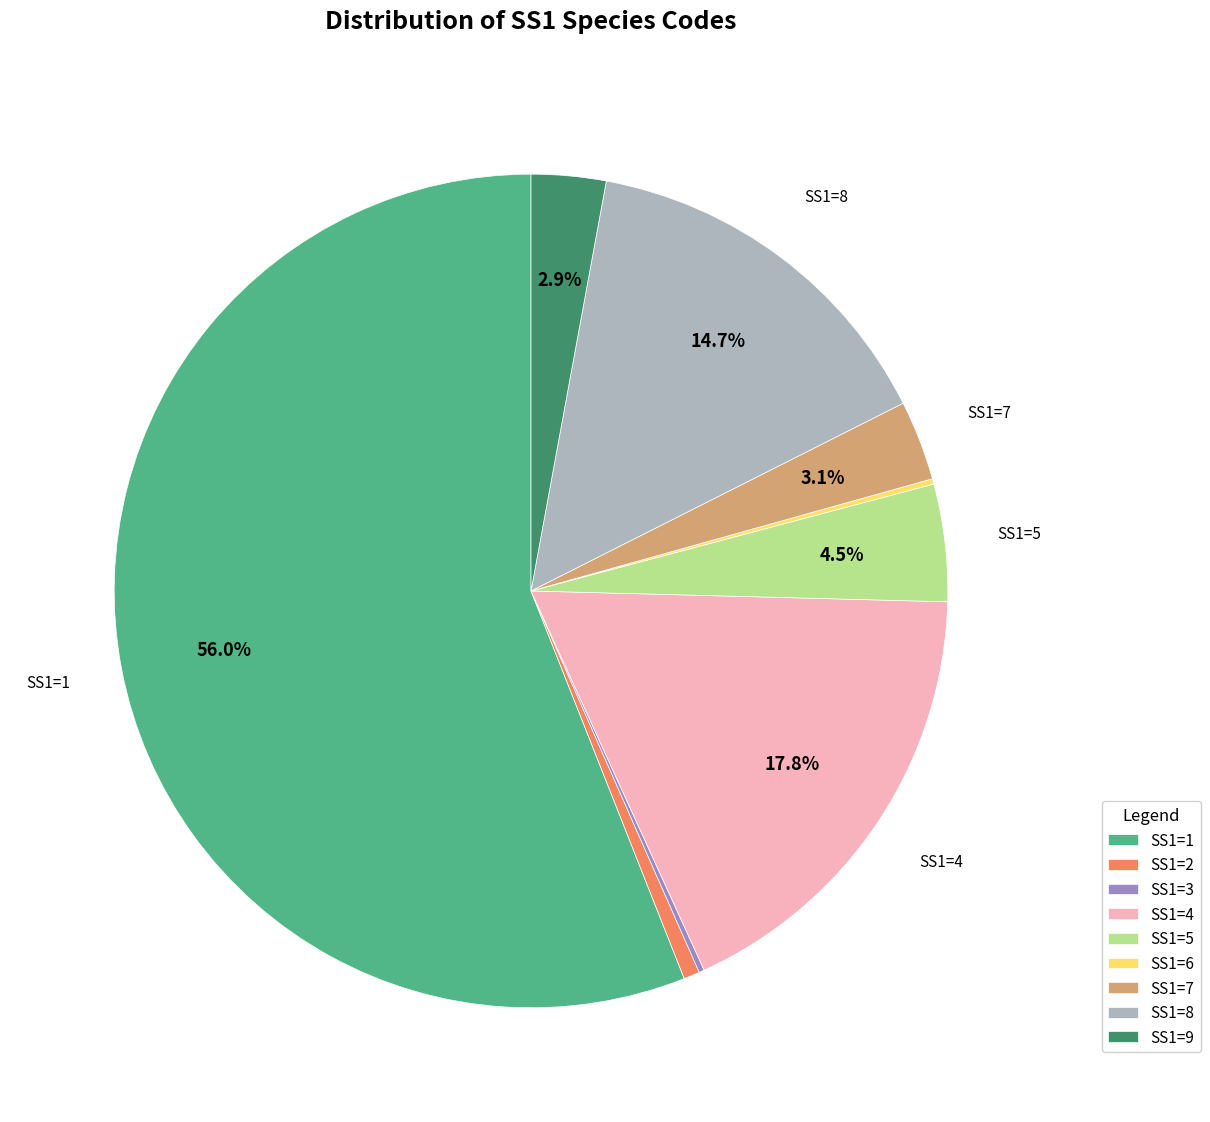

Which has a higher value, SS1=9 or SS1=5?

SS1=5